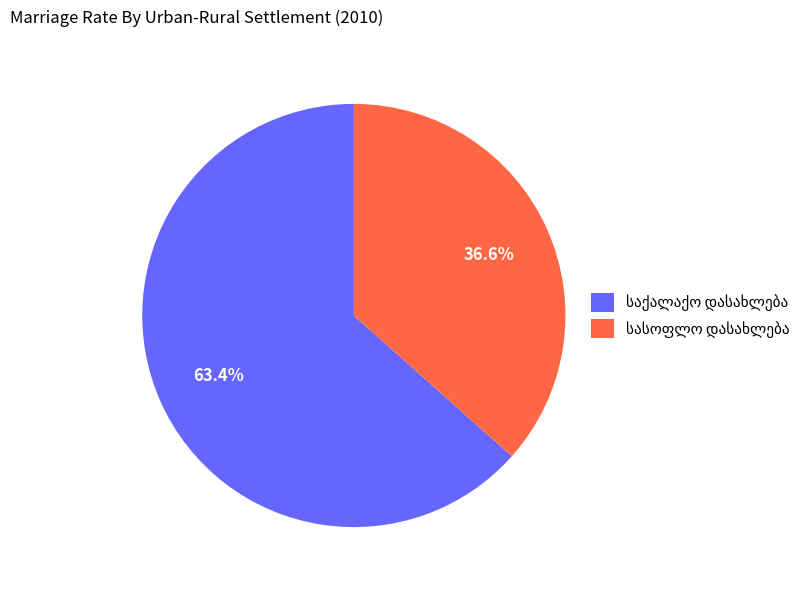

Is there any slice that represents more than half of the pie?

Yes